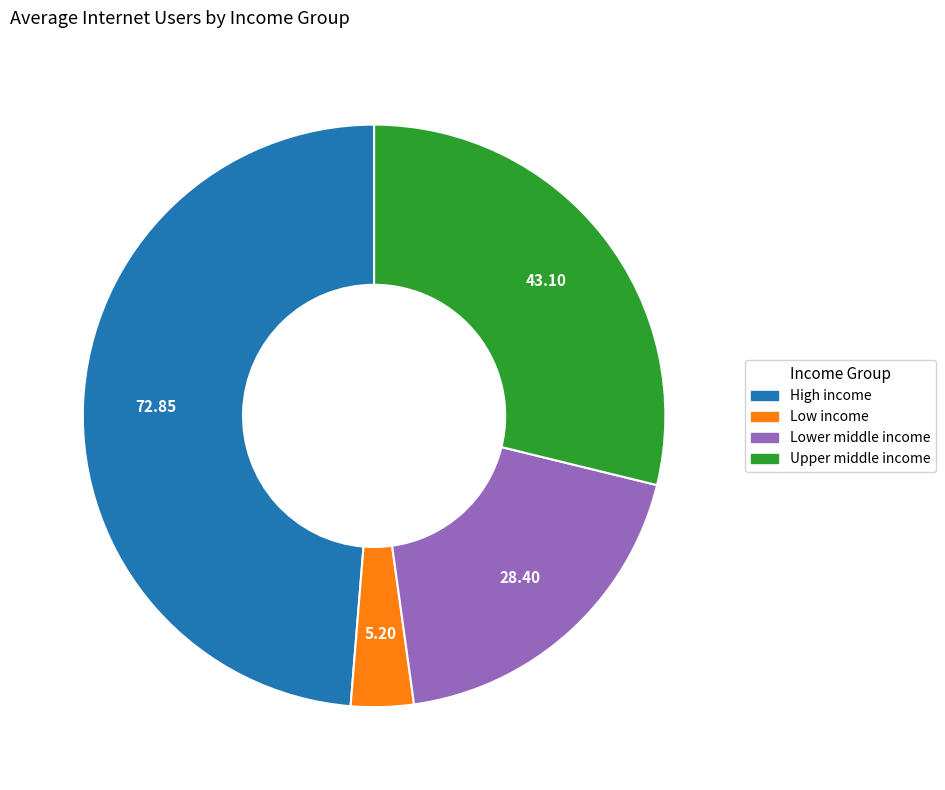

Do High income and Upper middle income together represent more than half of the pie?

Yes